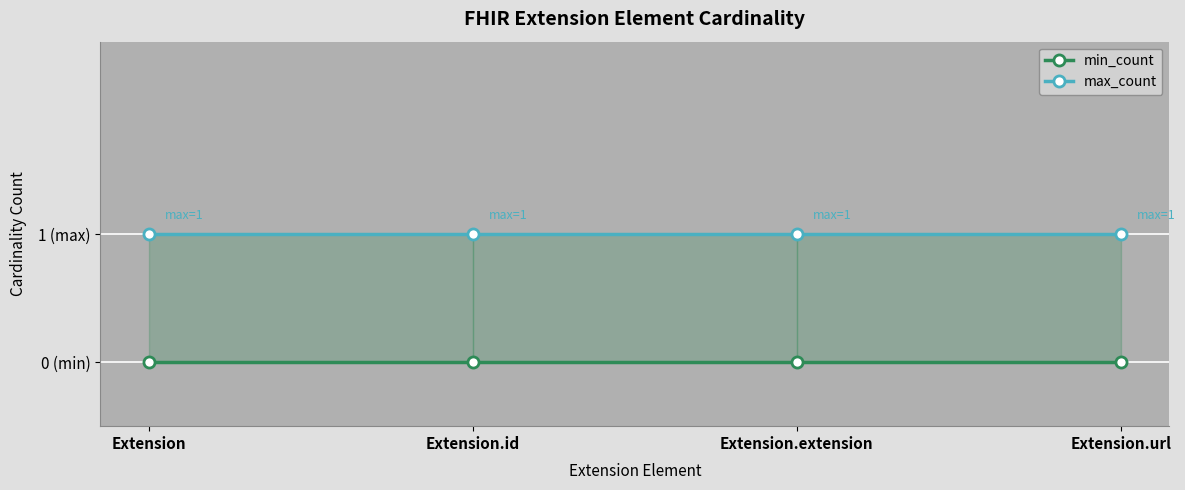

Rank the series by their average value, from lowest to highest.

min_count, max_count